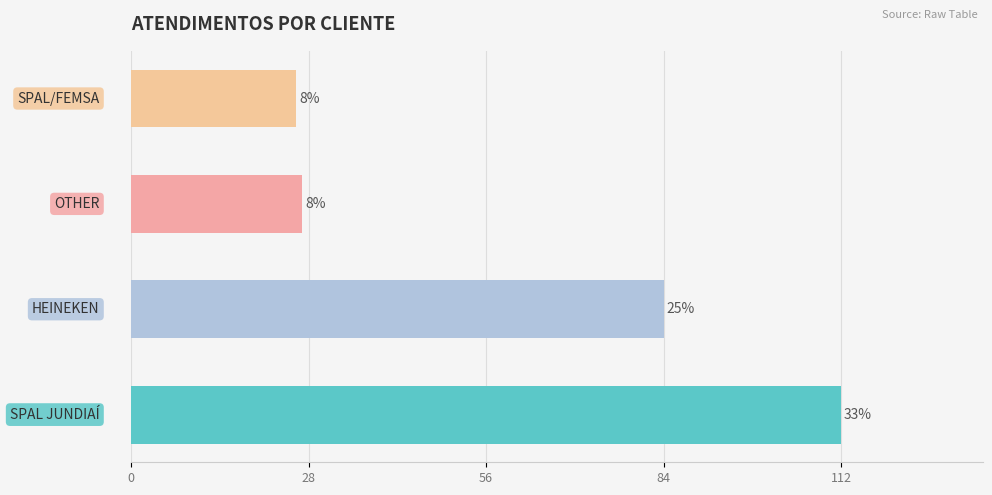

How many bars are there in total?

4